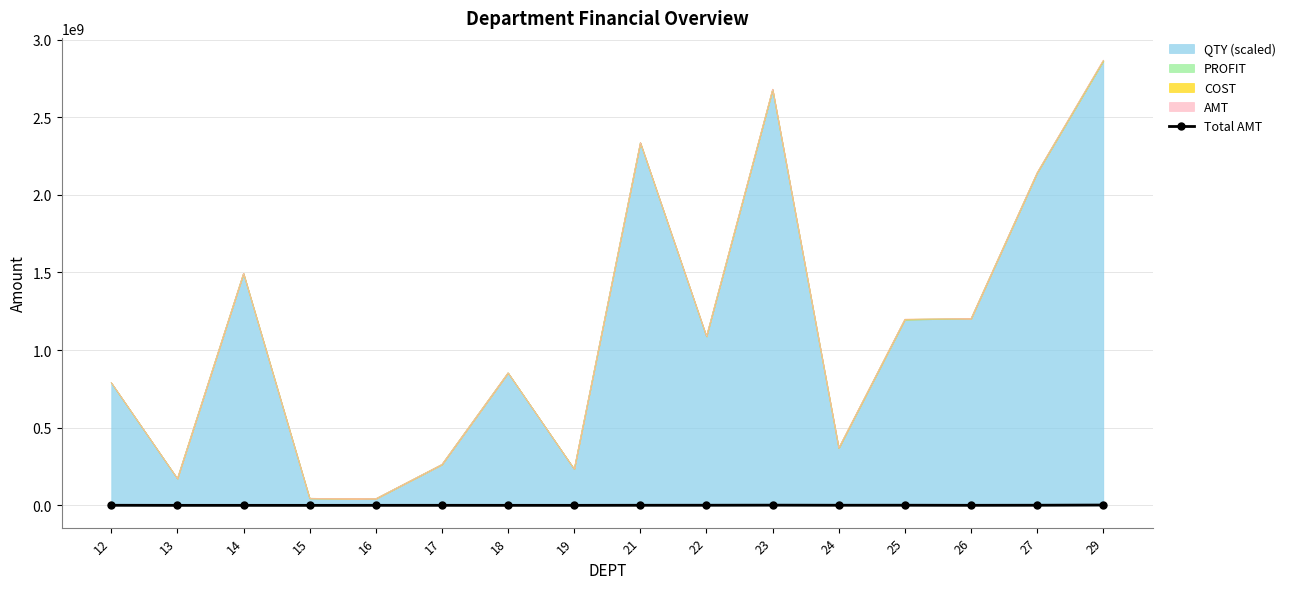

Between 19 and 26, which is larger?

26